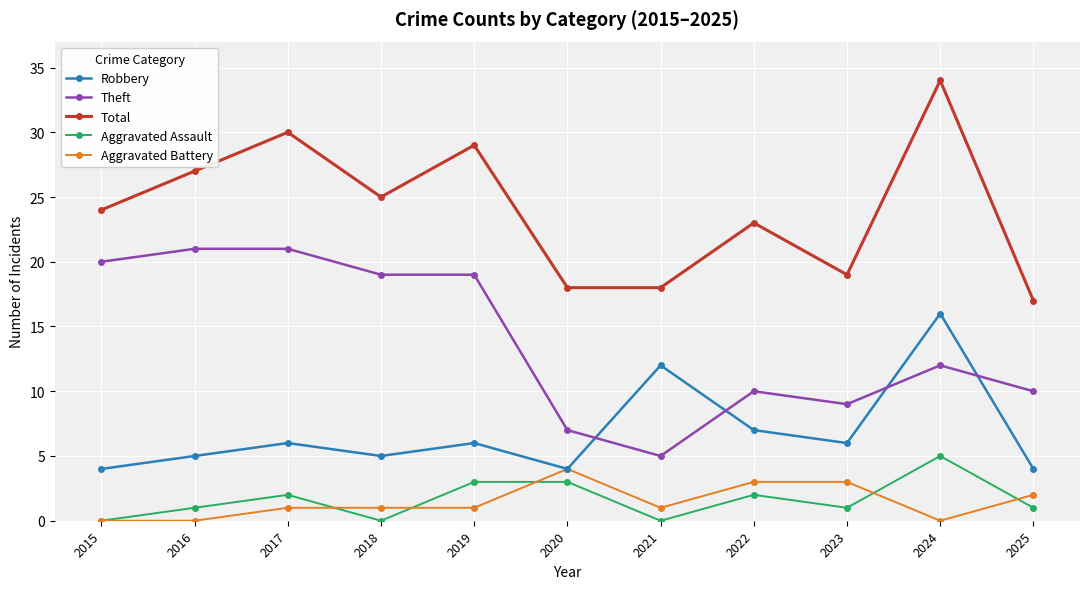

What is the difference between the maximum and minimum values in the Robbery series?

12